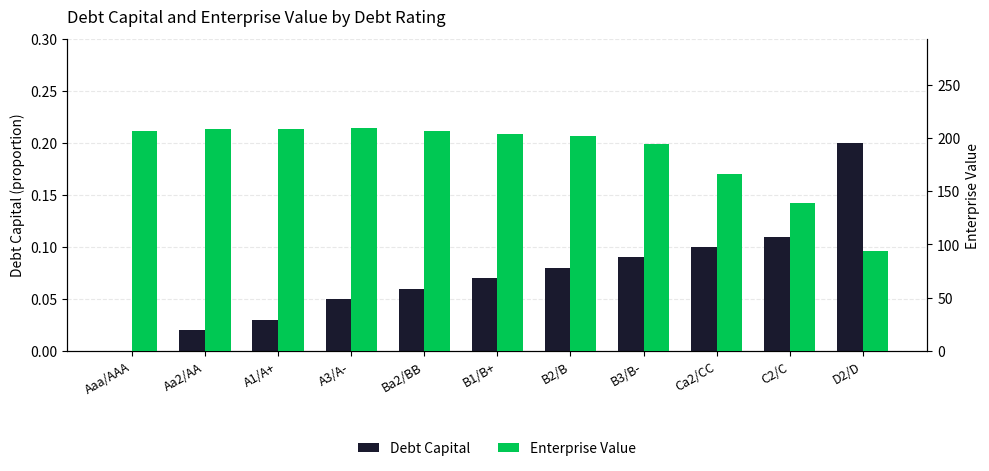

Rank the series at B3/B- from highest to lowest value.

Enterprise Value, Debt Capital